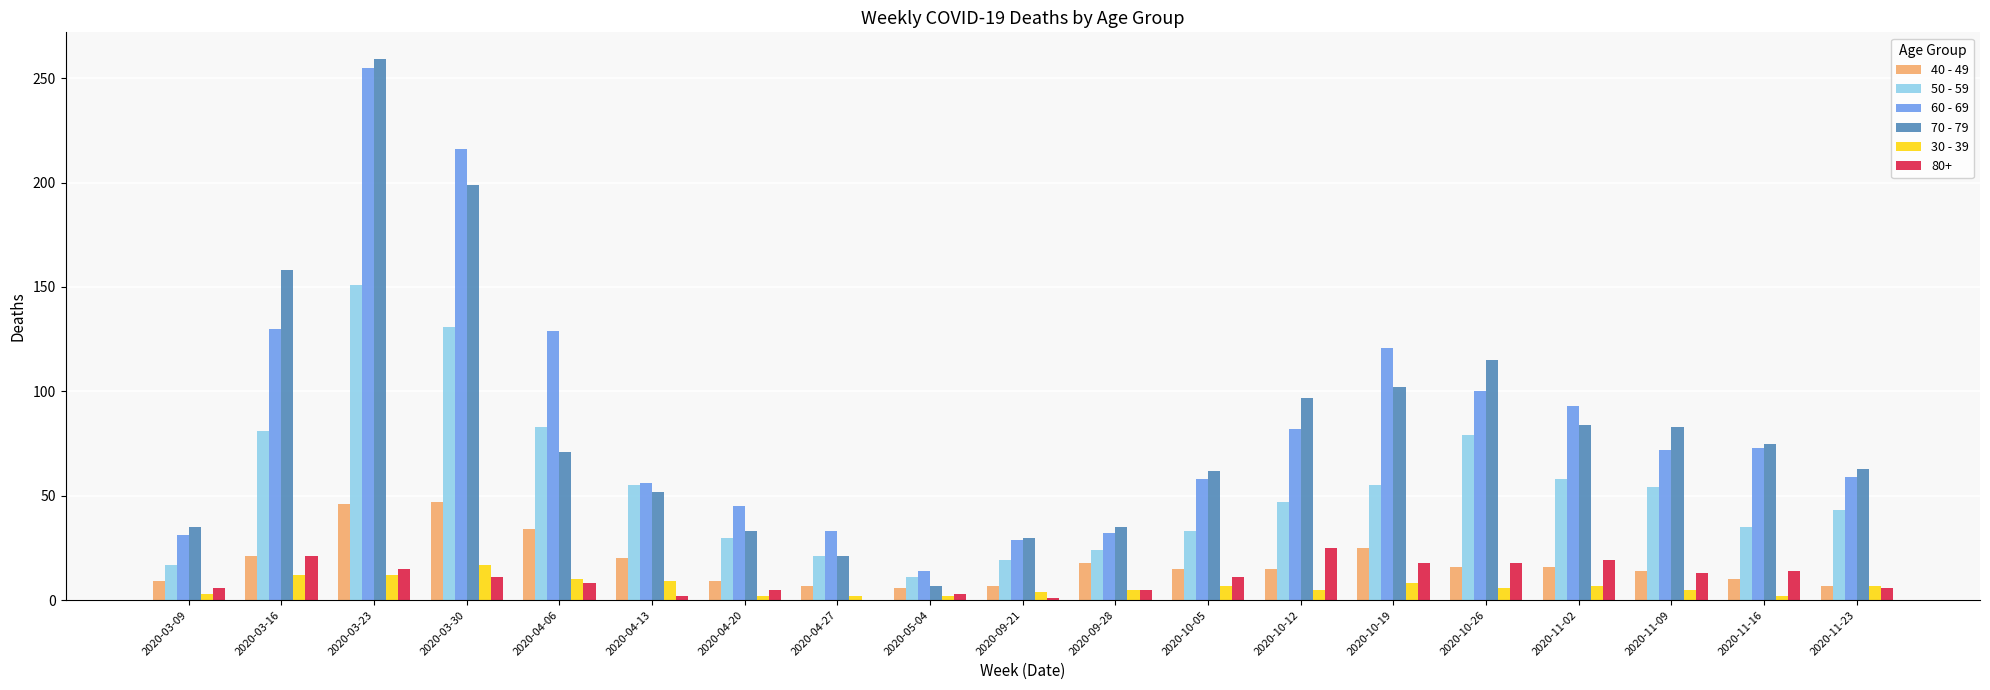

Are the bars grouped side by side (vs. stacked)?

Yes